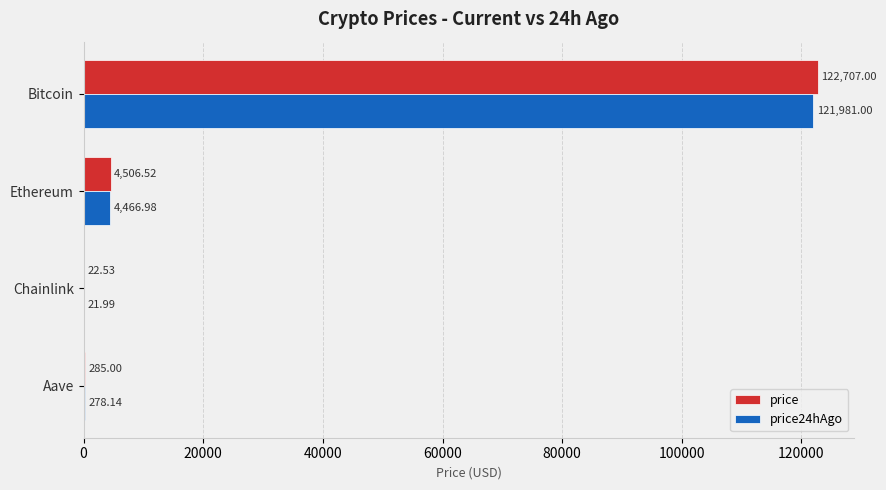

Which series changed the most between Ethereum and Aave?

price